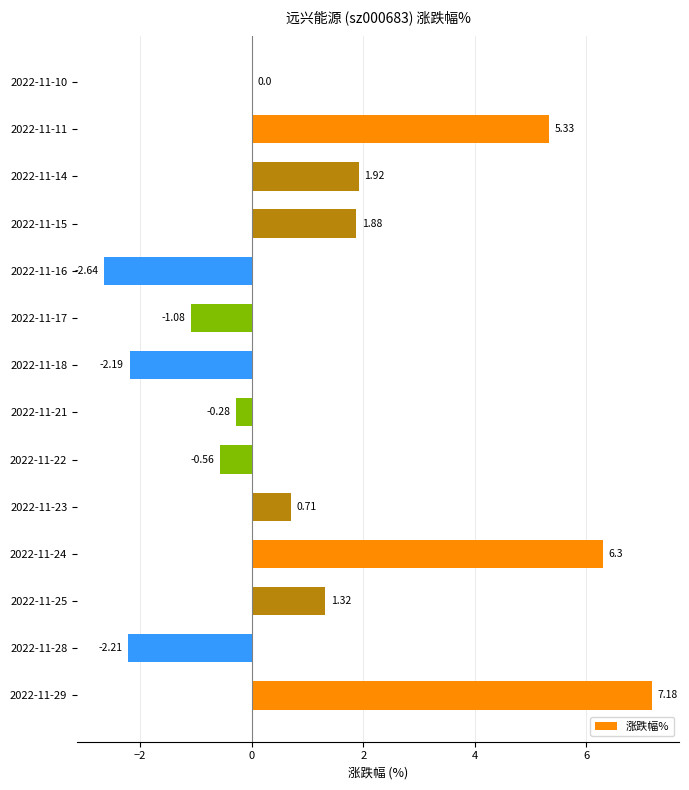

How many data points does each series have?

14